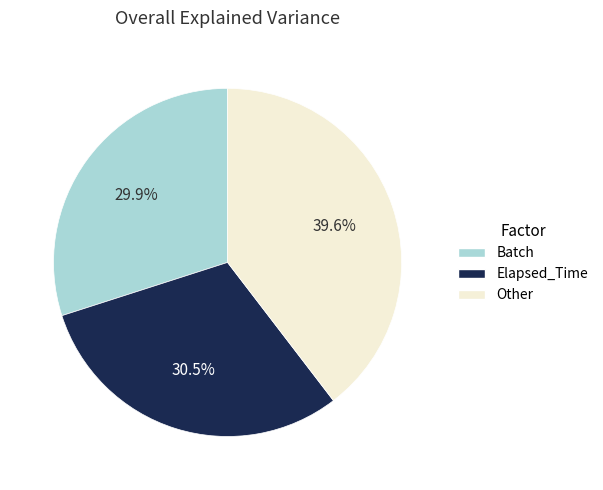

Does any single category account for the majority?

No